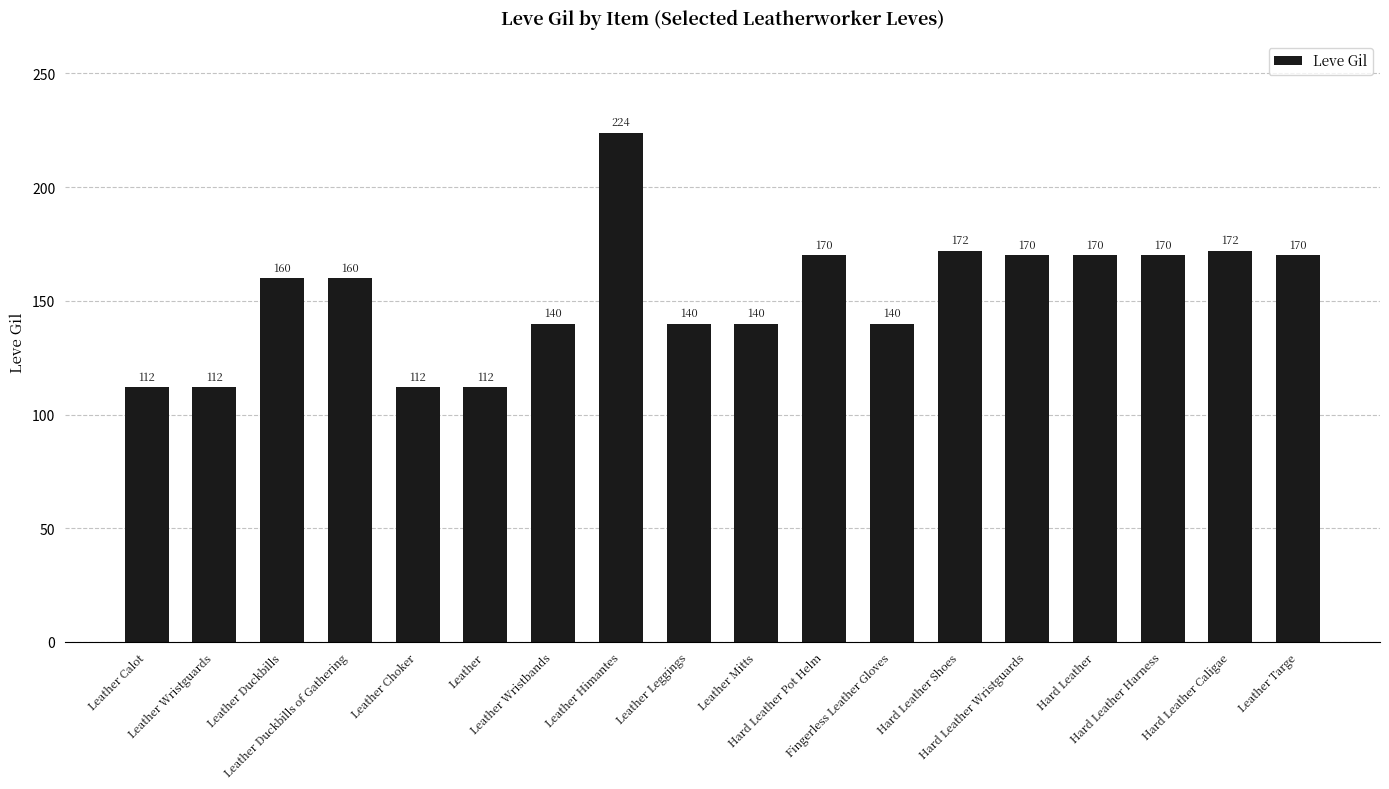

Are the bars horizontal?

No